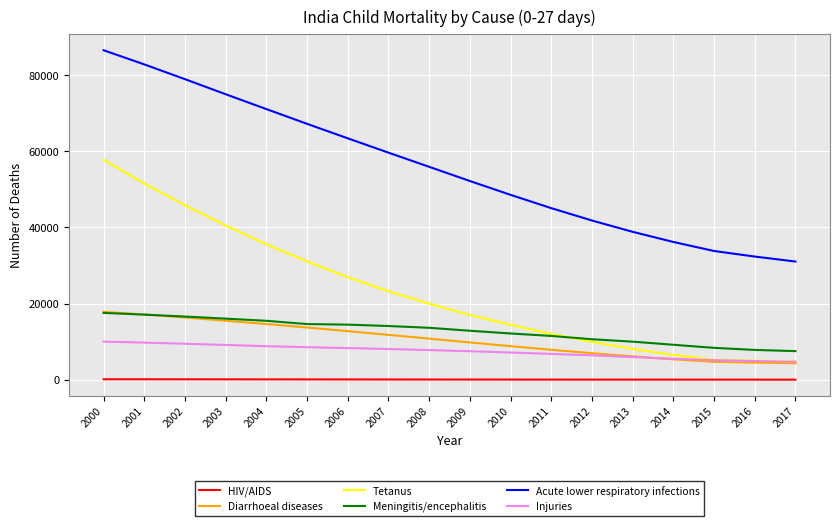

Which series has the largest total across all categories?

Acute lower respiratory infections